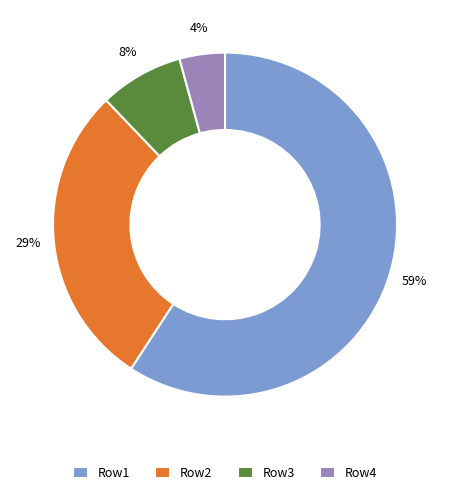

Which category accounts for the majority?

Row1